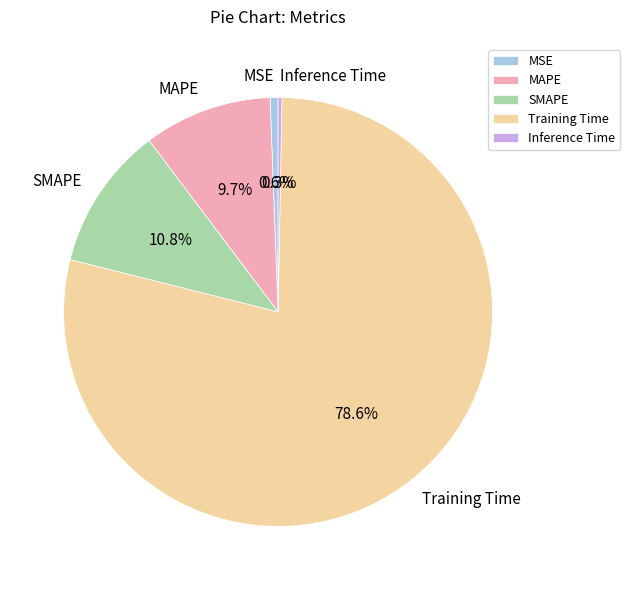

Is it true that Inference Time is 0% of the pie?

True